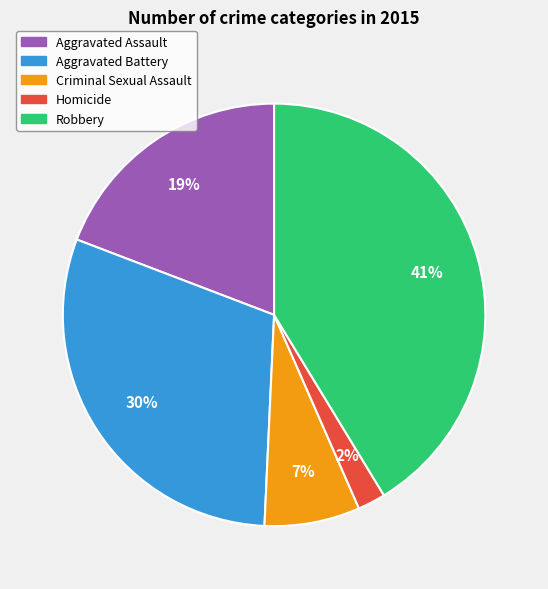

Between Aggravated Assault and Robbery, which is larger?

Robbery